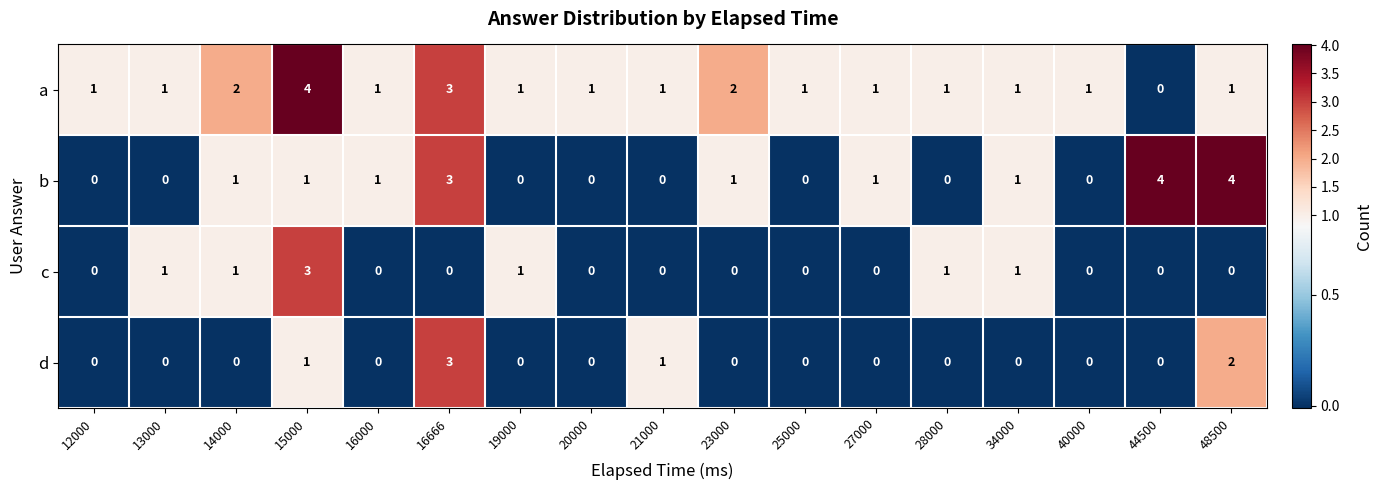

What is the difference between the maximum and minimum values in the c series?

3